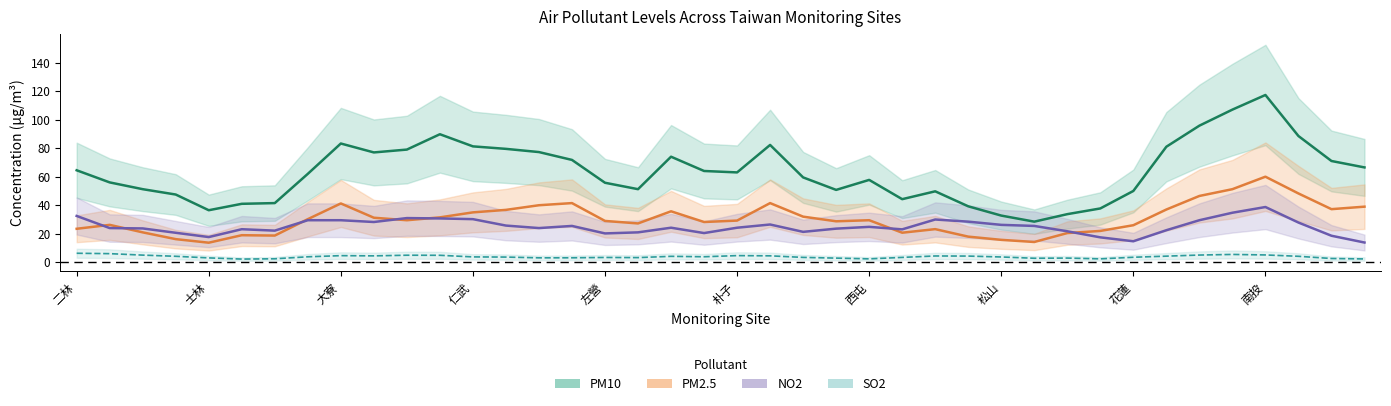

Rank the series by their maximum value, from lowest to highest.

SO2, NO2, PM2.5, PM10